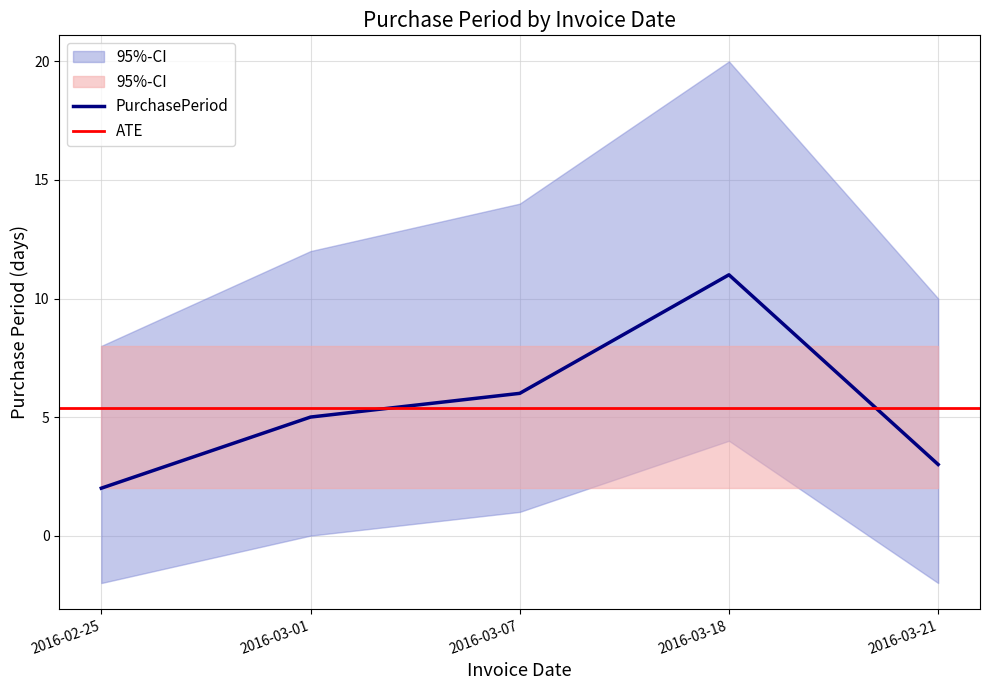

The value at 2016-02-25 is 1. True or false?

False